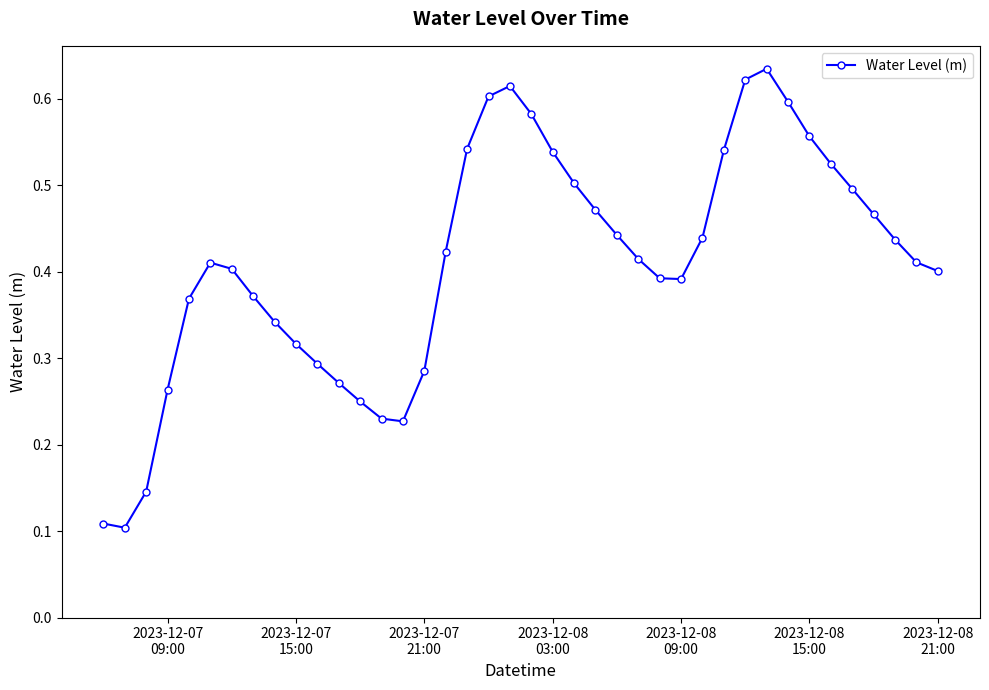

How many points are higher than both their immediate neighbors (excluding endpoints)?

3